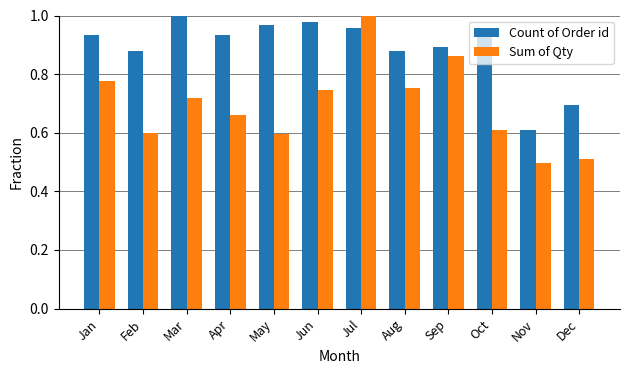

Rank the series by their average value, from lowest to highest.

Sum of Qty, Count of Order id